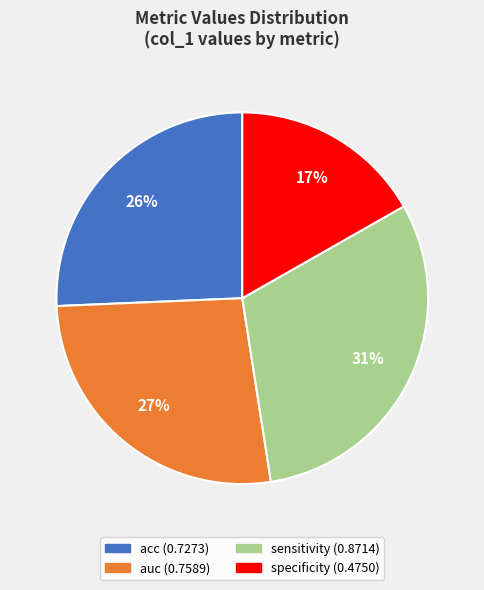

How many slices are in this pie chart?

4